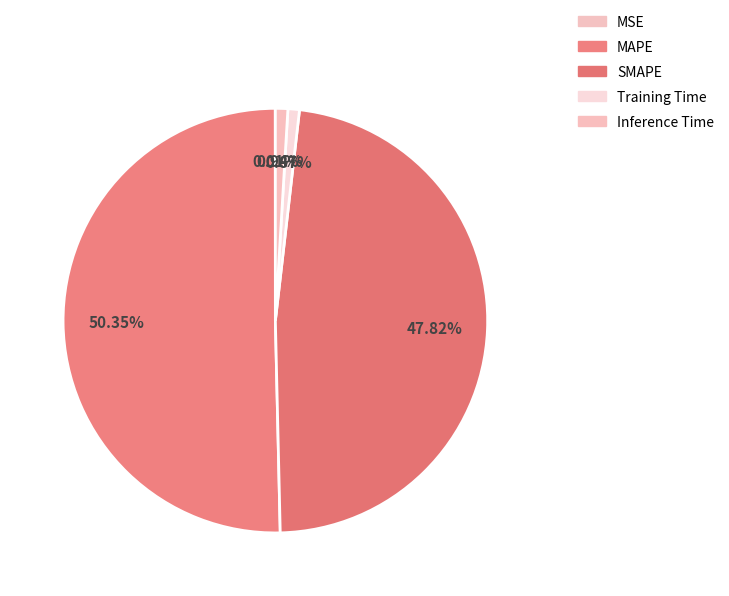

What percentage is the Training Time slice, to the nearest percent?

1%